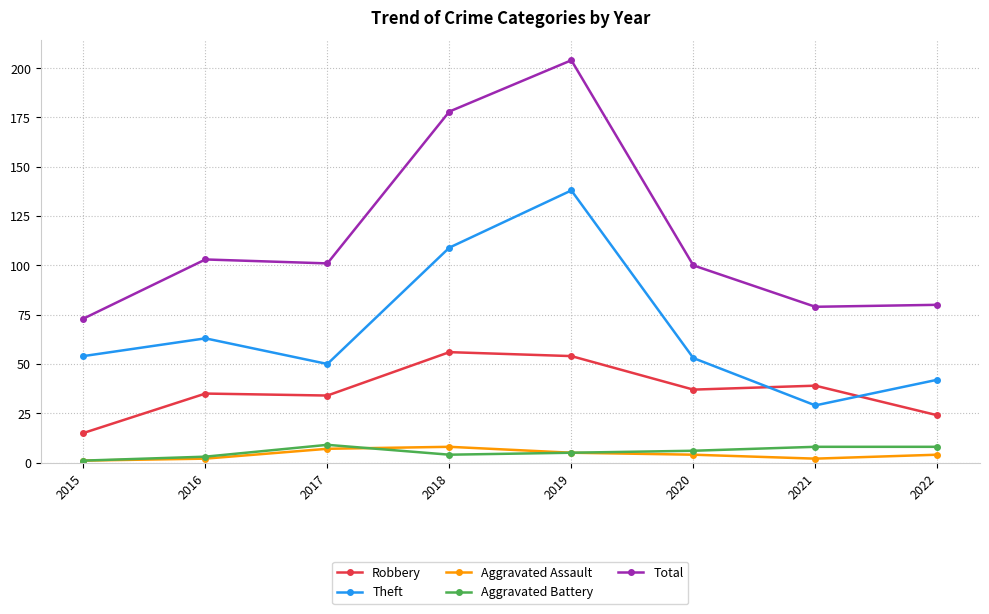

True or false: Total and Aggravated Assault intersect in this chart.

False